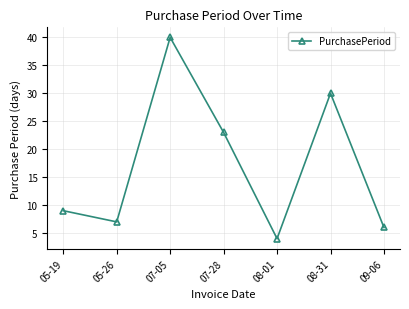

Where is the data nearest to the value 22?

07-28